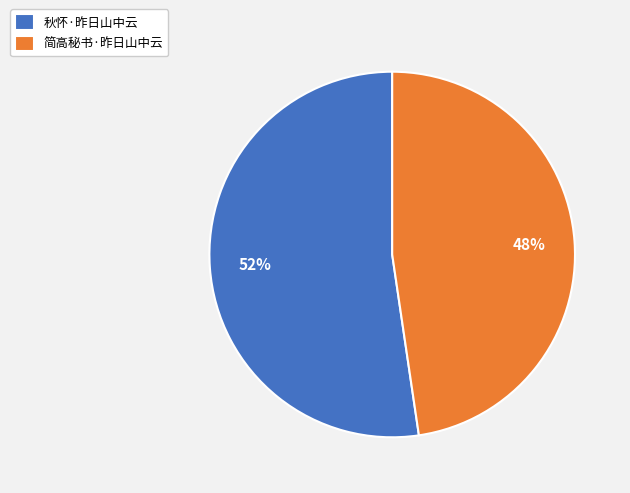

Between 秋怀·昨日山中云 and 简高秘书·昨日山中云, which is larger?

秋怀·昨日山中云